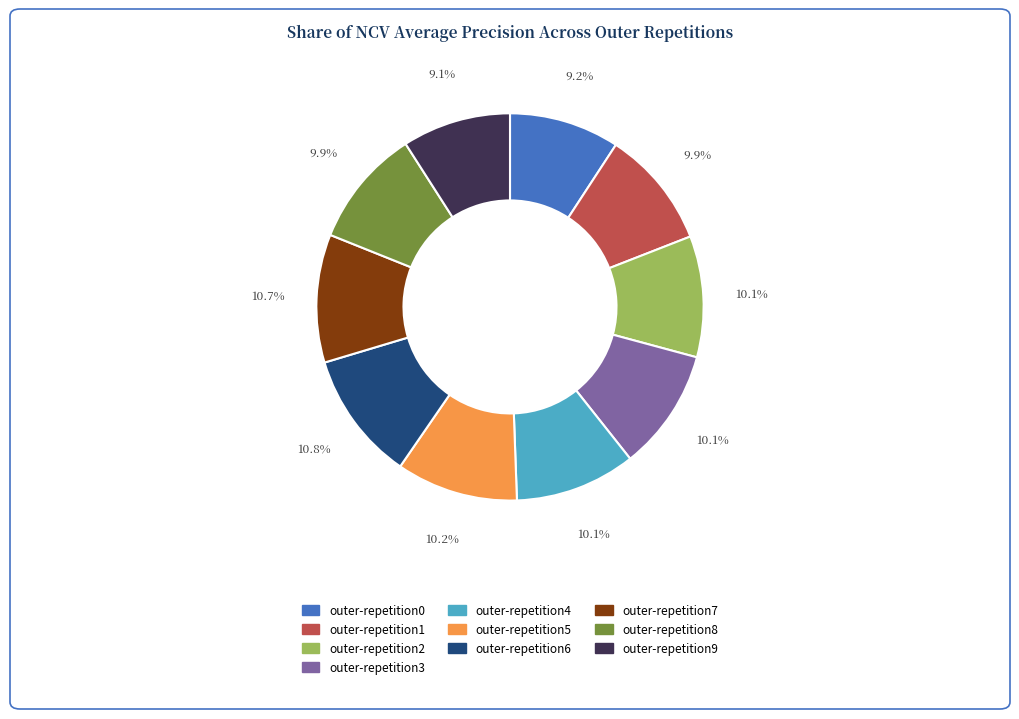

To the nearest percent, what portion does outer-repetition3 represent?

10%